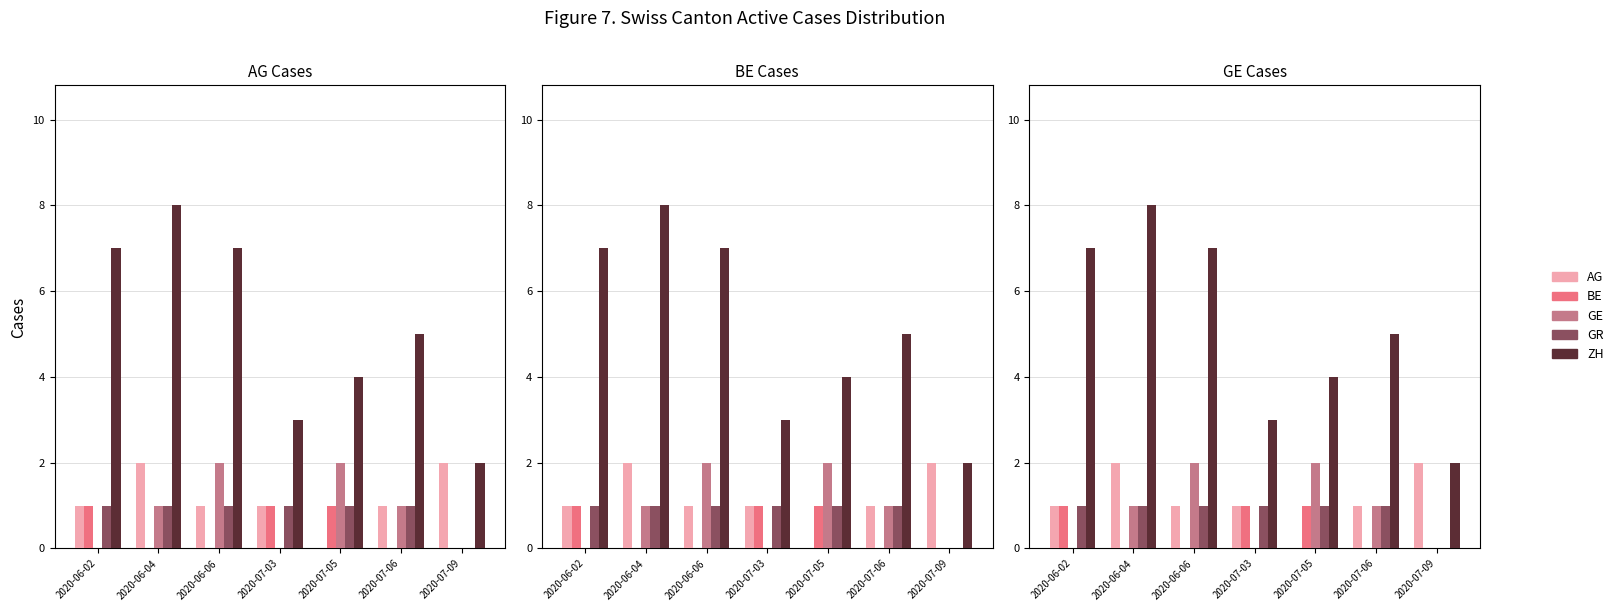

True or false: GR has a value of 1 at 2020-07-05.

True